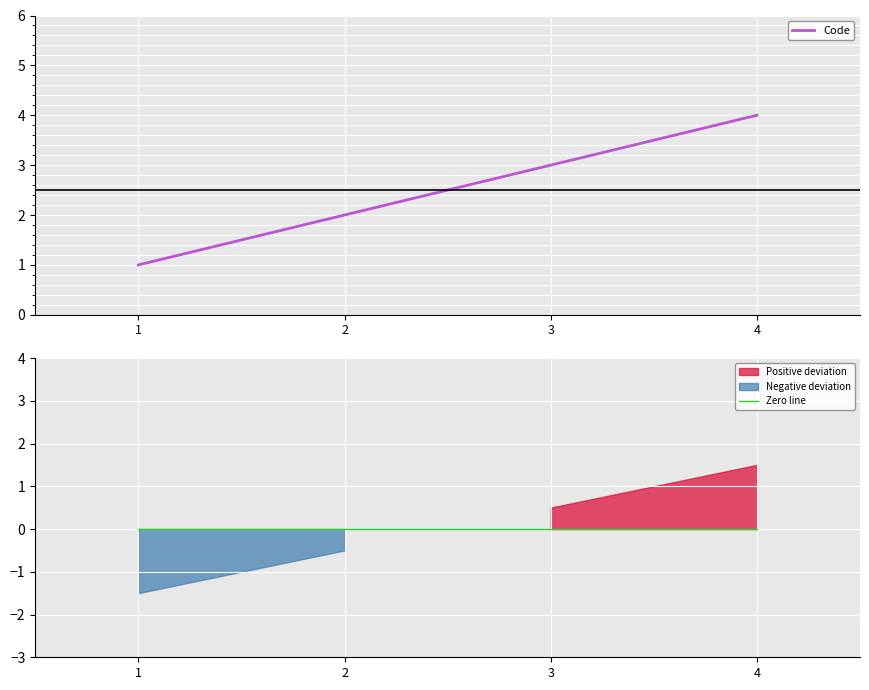

What is the highest value of the Code series?

4